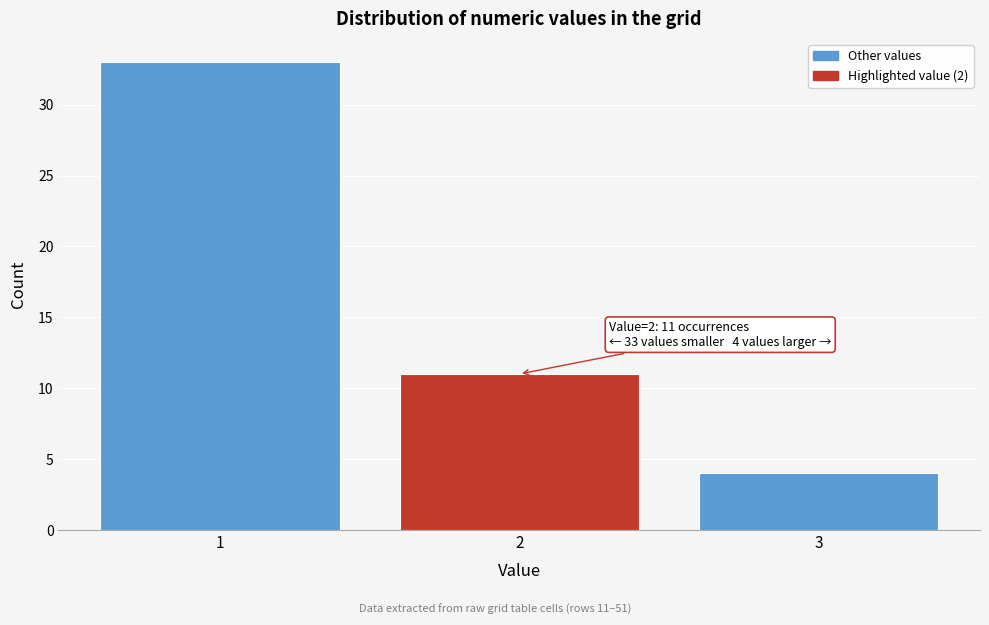

Reading right to left, transcribe all the data shown in this chart.

4	11	33